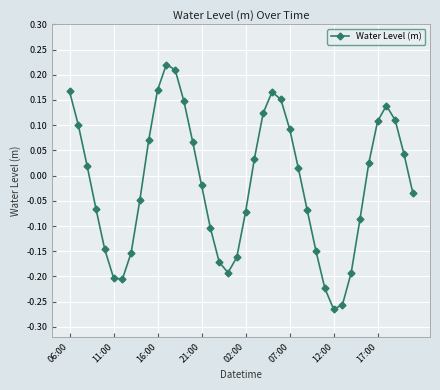

Is this an area chart (filled region under the line)?

No